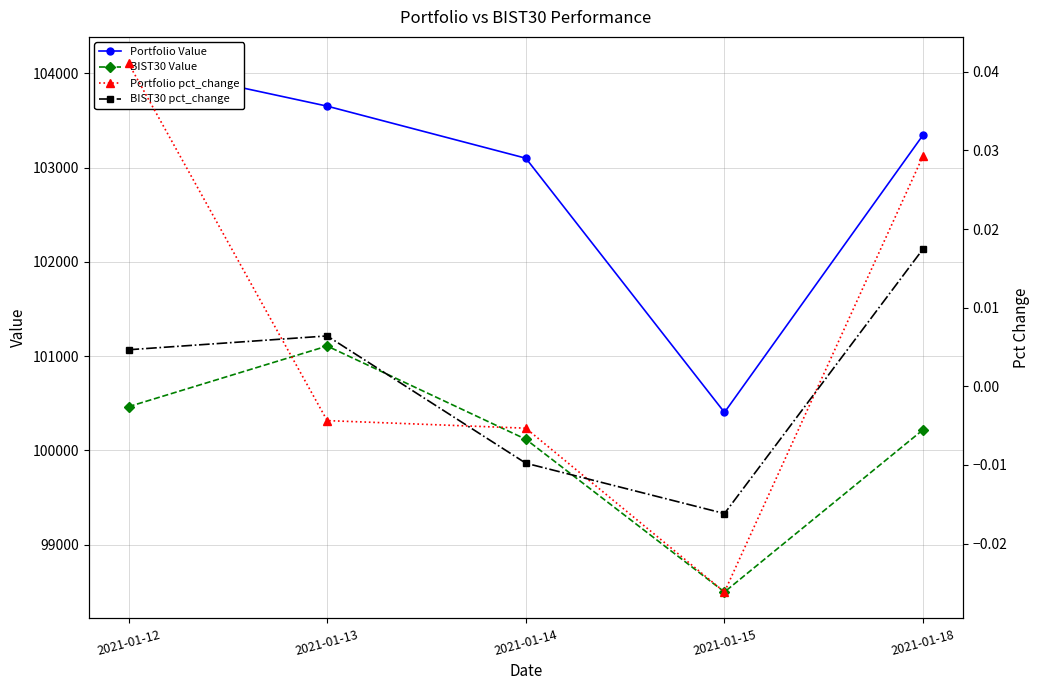

Reading left to right, what are all the values shown in this chart?

Portfolio Value: 104106.6	103652.4	103100.2	100403.9	103347.1
BIST30 Value: 100464.6	101107.8	100119.1	98499.1	100220.4
Portfolio pct_change: 0.0	-0.0	-0.0	-0.0	0.0
BIST30 pct_change: 0.0	0.0	-0.0	-0.0	0.0